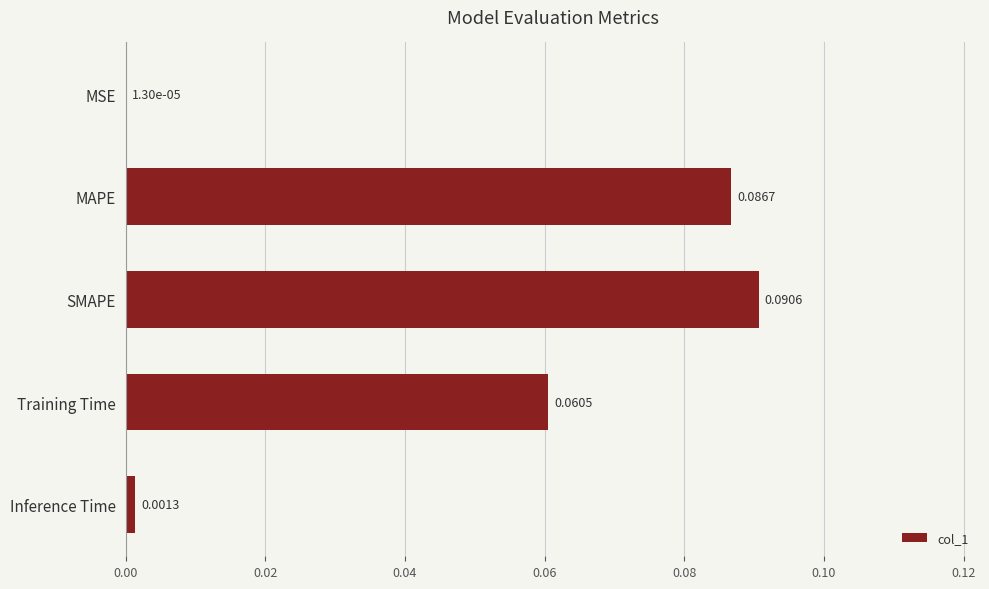

Between MSE and SMAPE, which is larger?

SMAPE